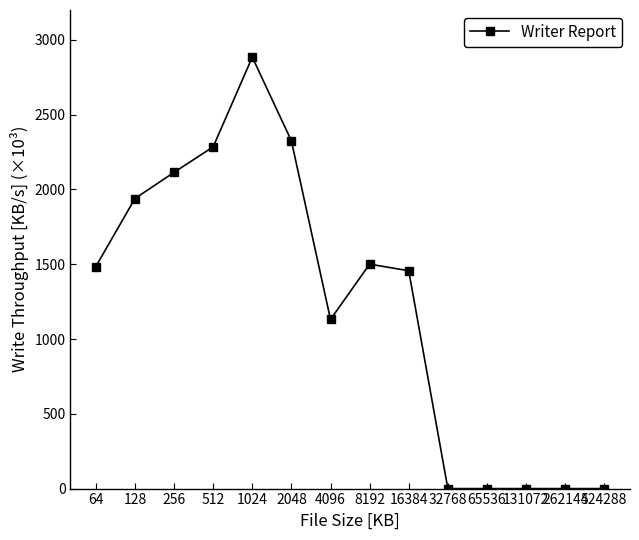

Does the chart have visible grid lines?

No